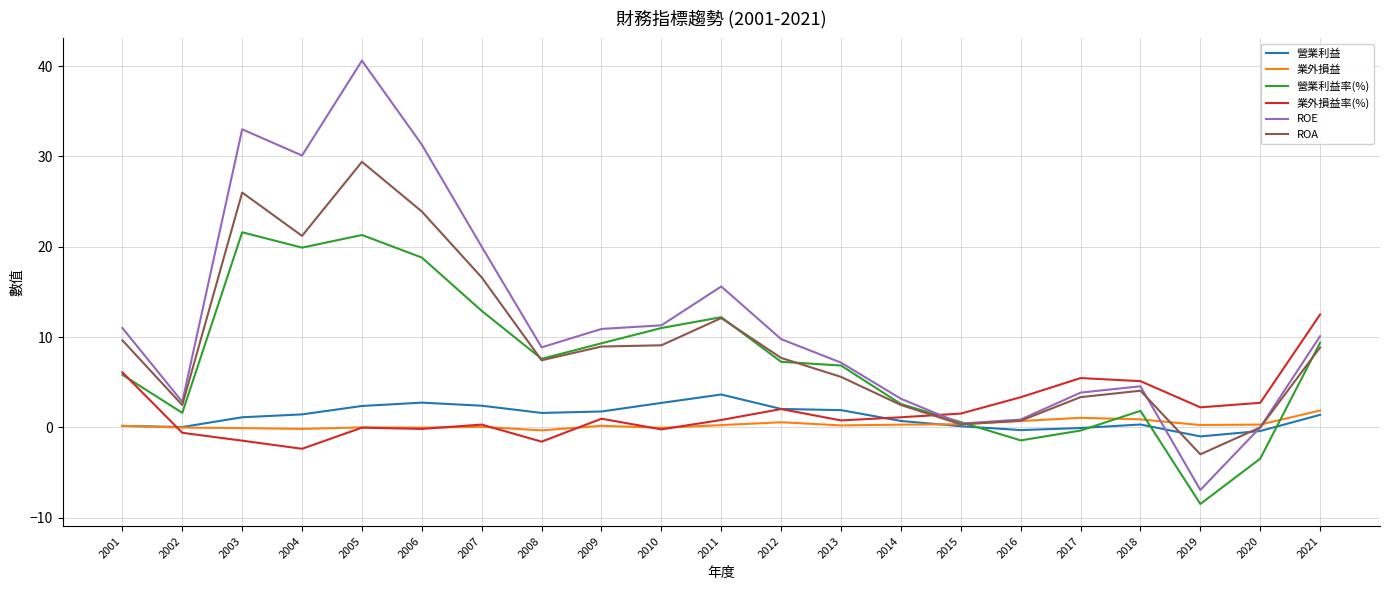

What is the sum of all ROE values?

248.5